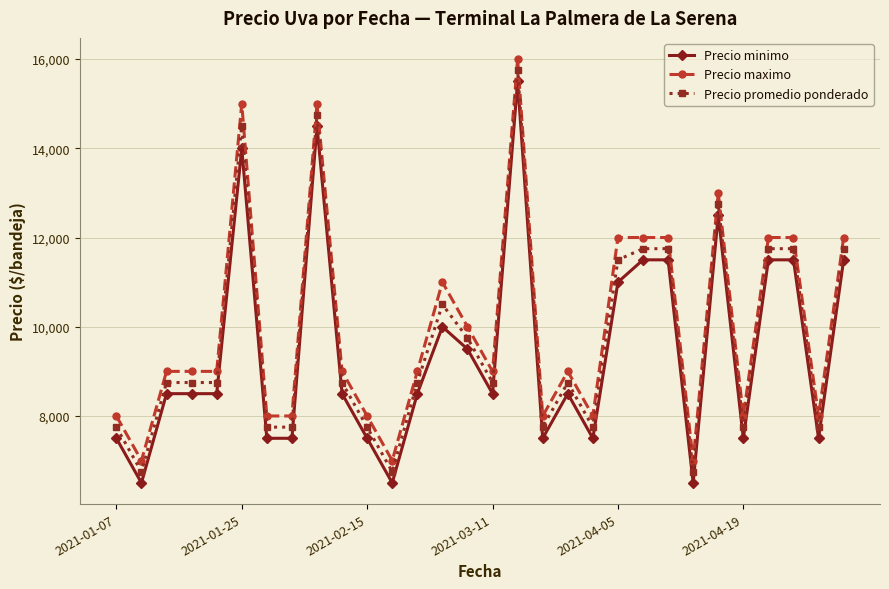

True or false: Precio maximo and Precio minimo intersect in this chart.

False